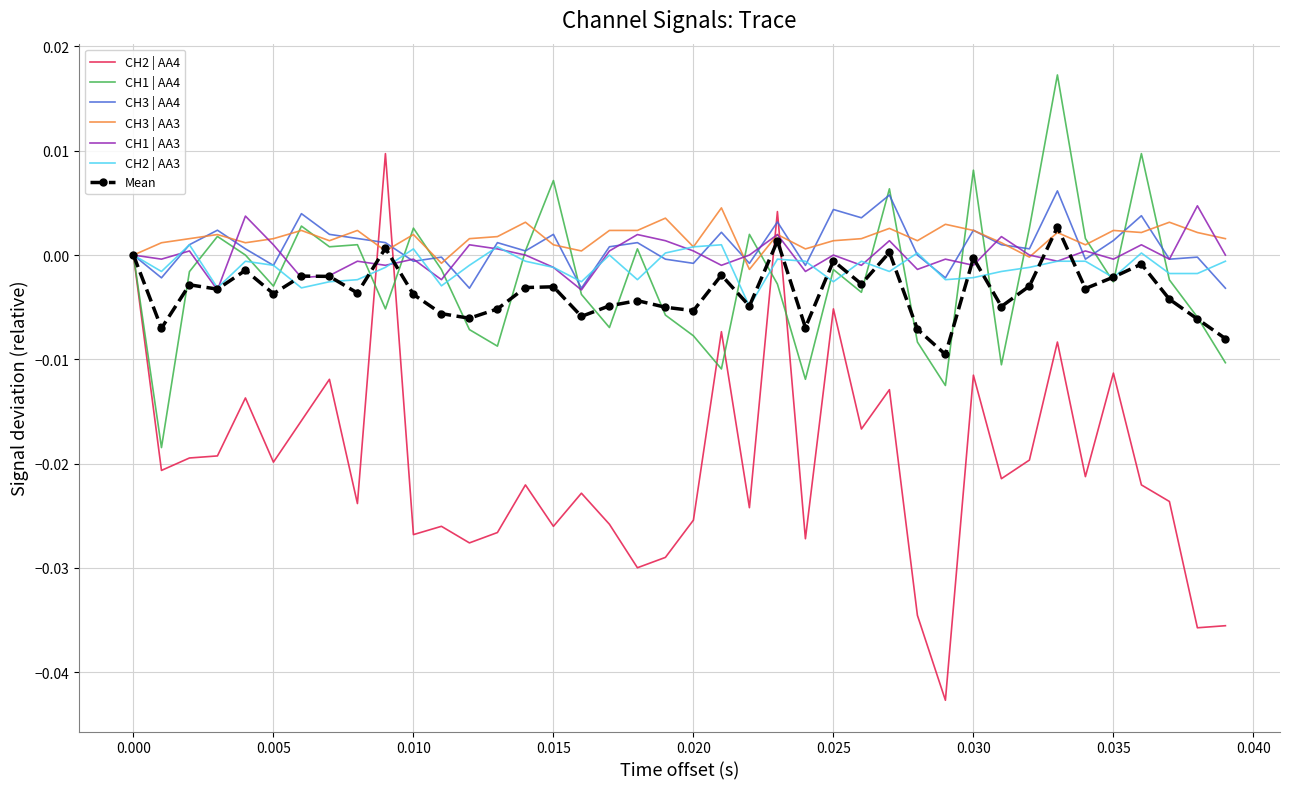

Which series has the largest range (max minus min)?

CH2 | AA4